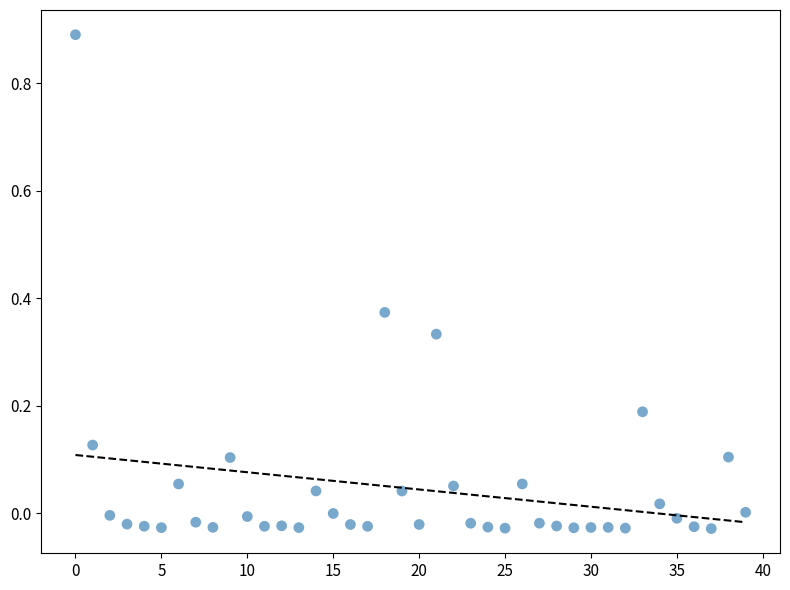

What is the range of Y values (max minus min)?

0.9